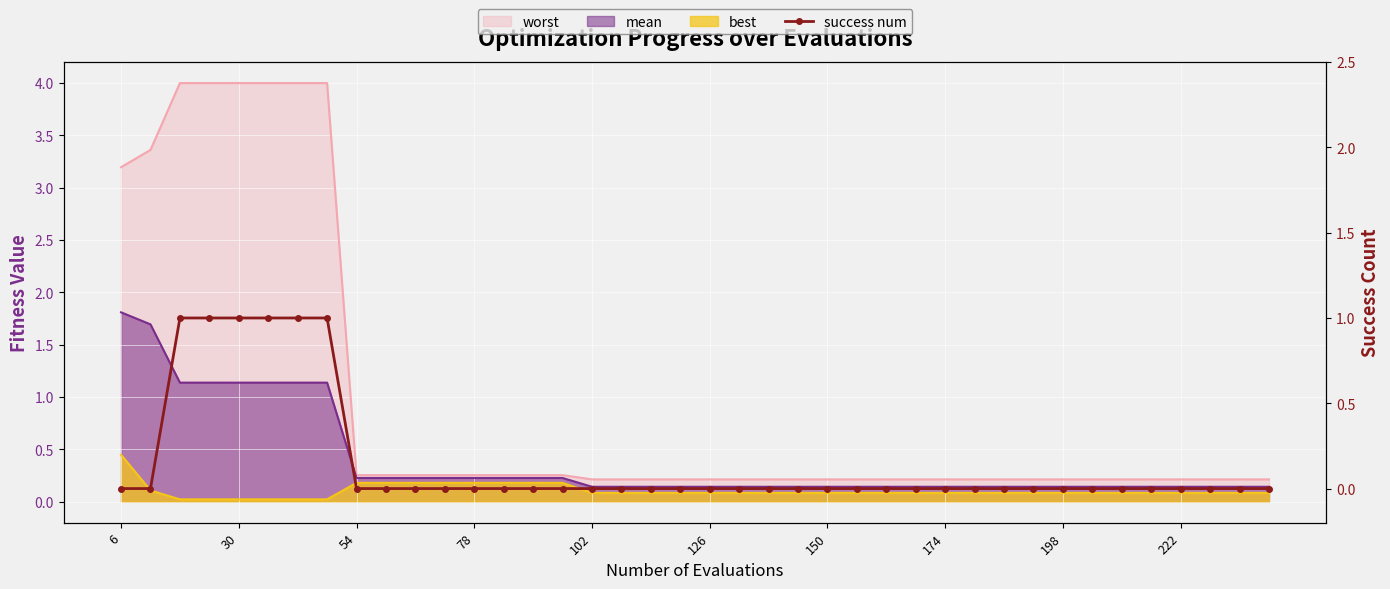

At which category does the chart reach its minimum across all series?

6